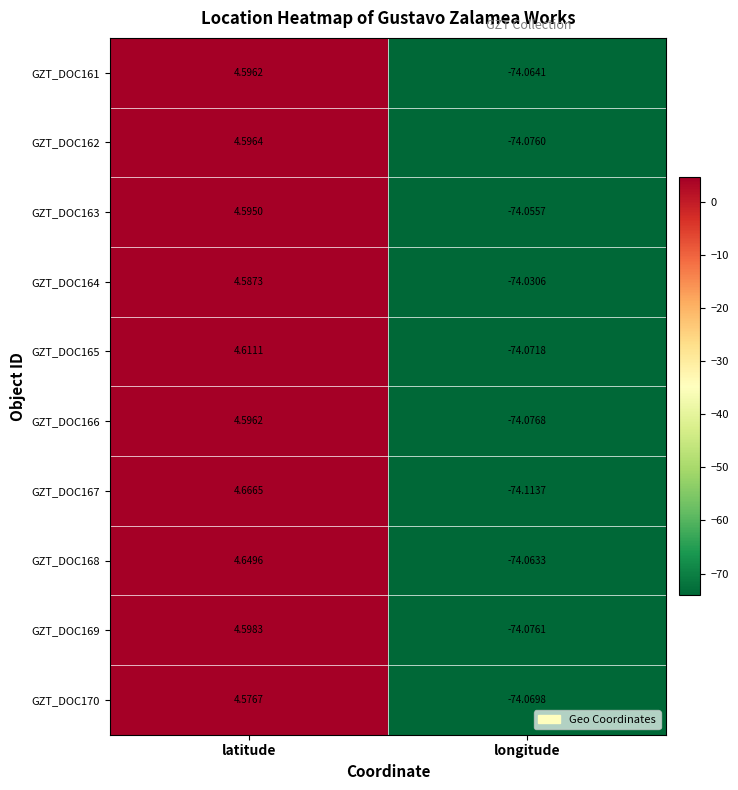

At which label is GZT_DOC169 closest to -34?

latitude